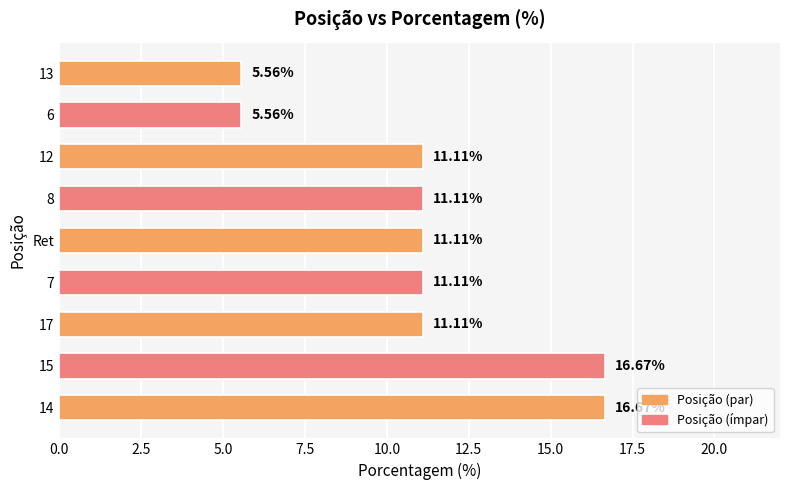

Between 15 and 7, which is larger?

15